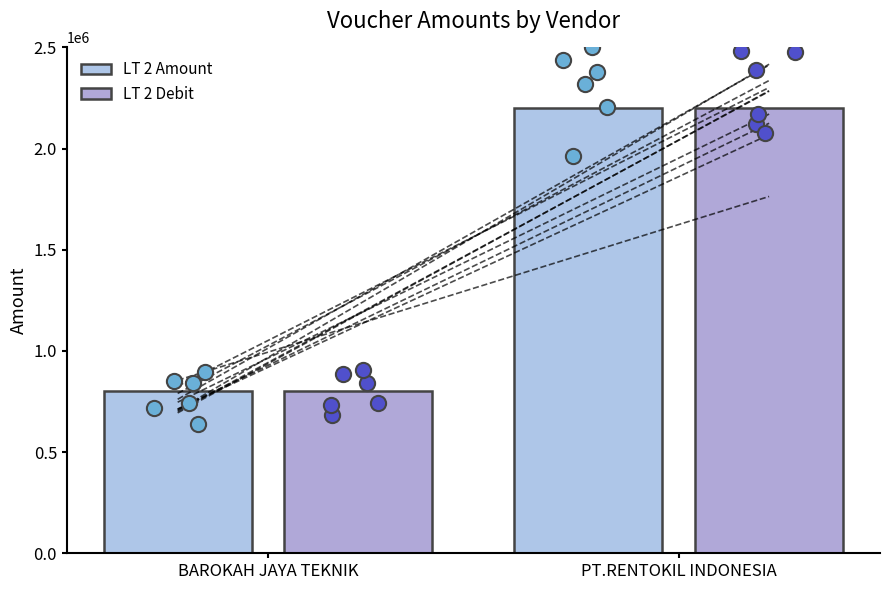

At which category is the sum across all series the highest?

PT.RENTOKIL INDONESIA